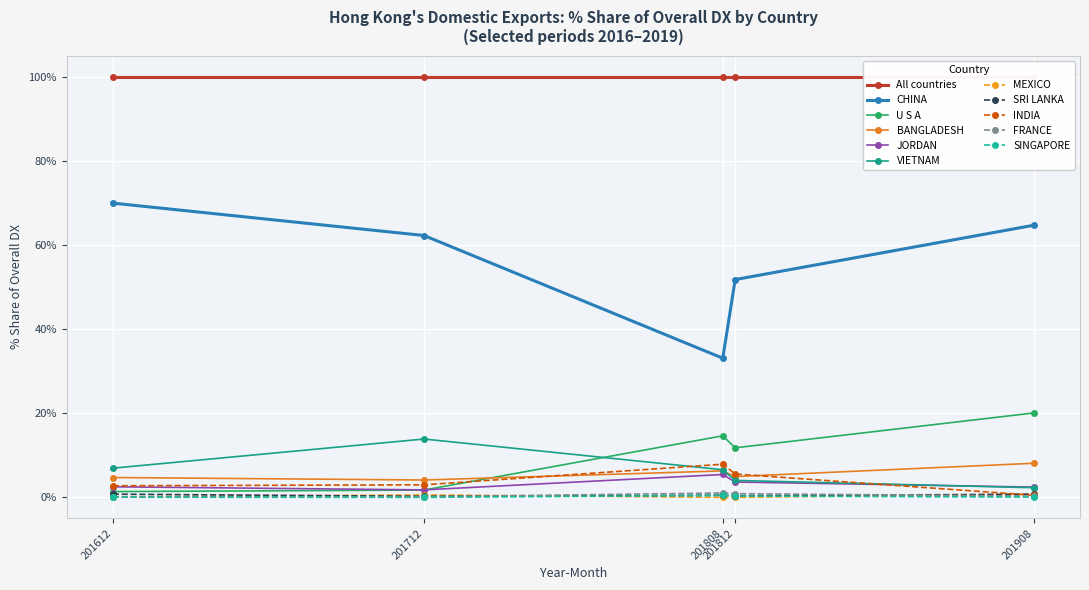

What is the greatest value displayed?

100.0